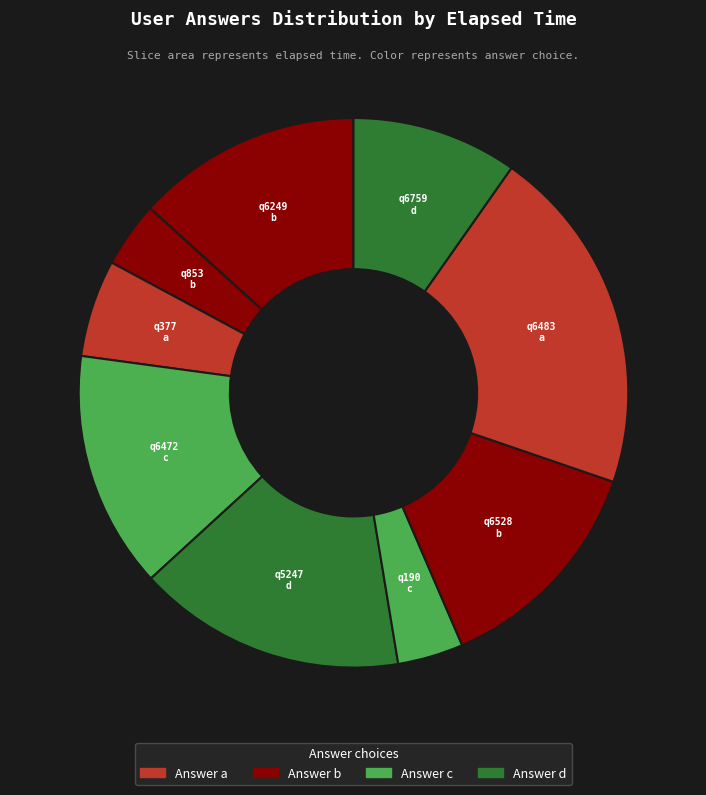

How many slices are in this pie chart?

9